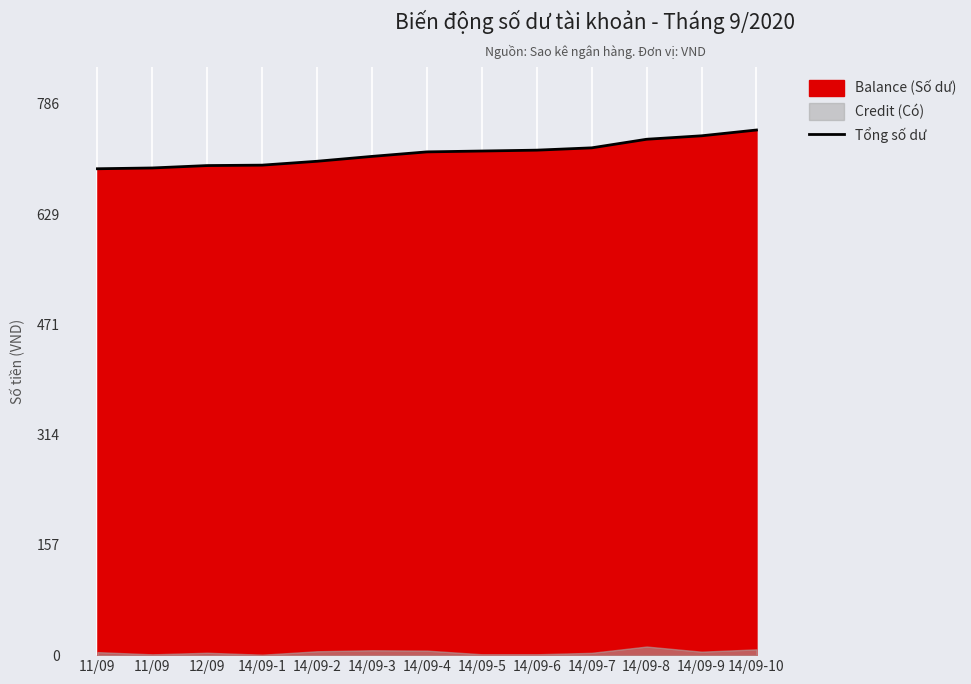

The value at 14/09-5 is 967.4. True or false?

False